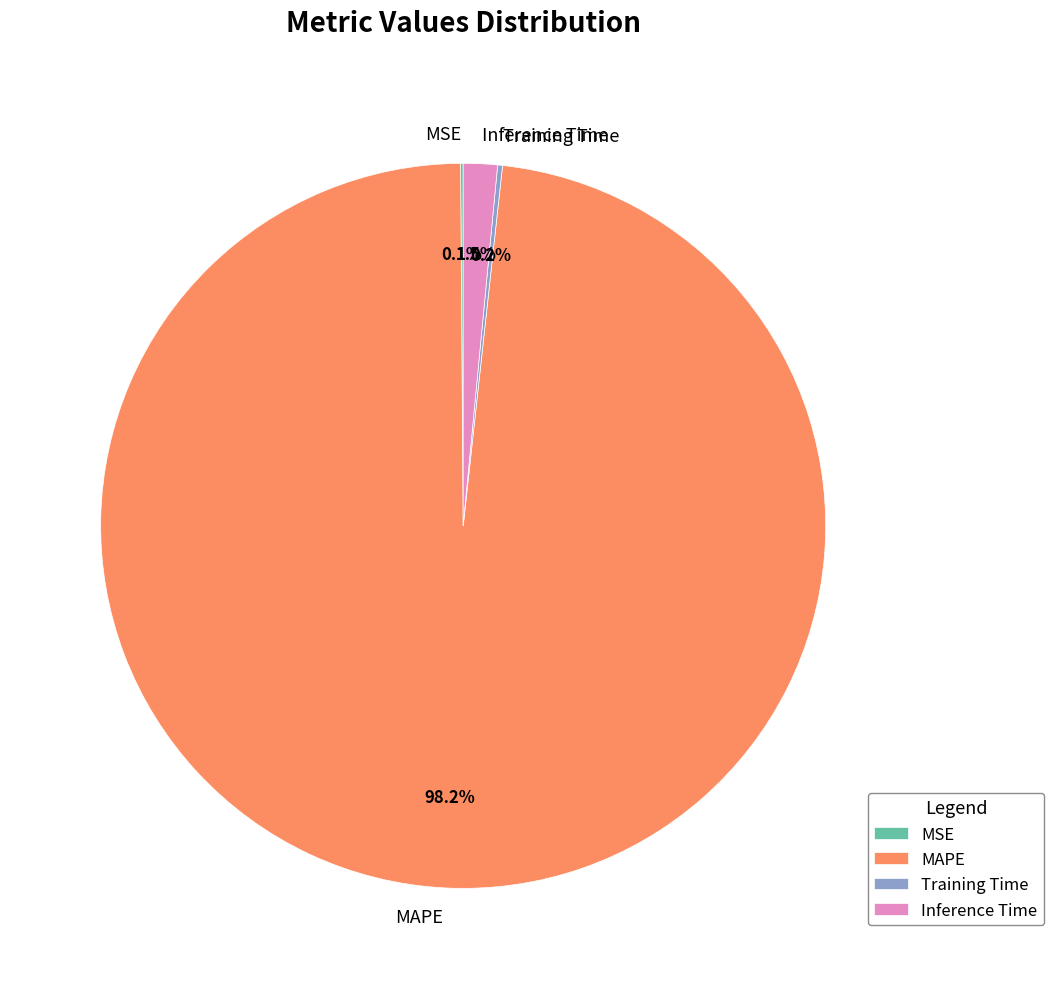

To the nearest percent, what percentage of the pie is MAPE?

98%